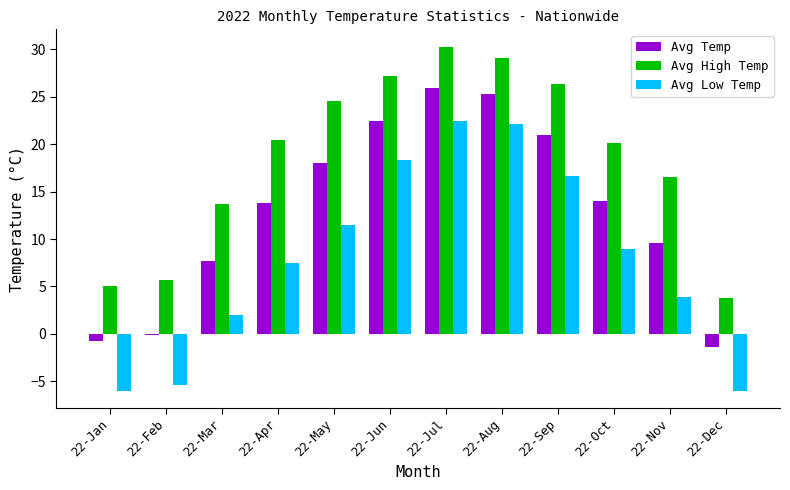

Between 22-Mar and 22-May, which series saw the biggest shift?

Avg High Temp